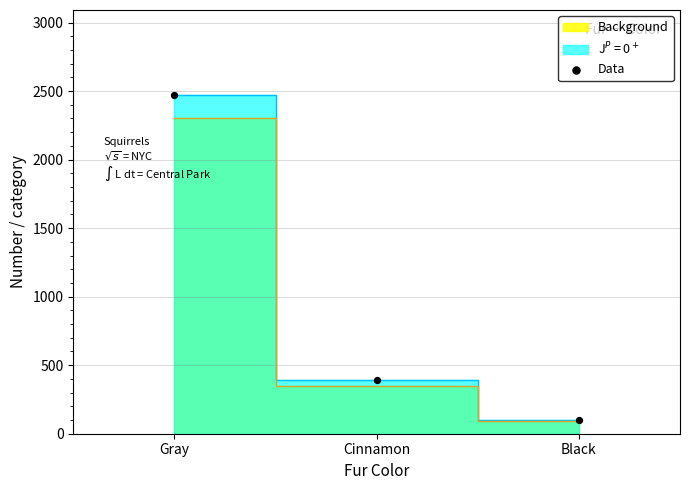

What Y value in the scatter plot is closest to 1288?

392